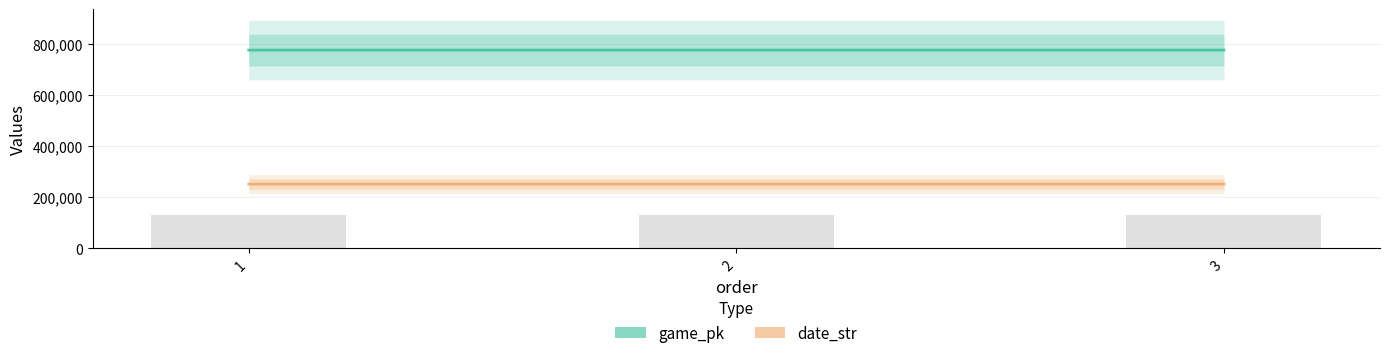

Rank the series by their average value, from lowest to highest.

date_str, game_pk